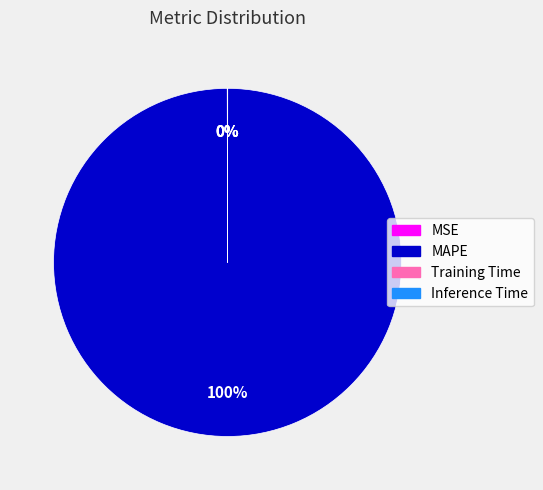

To the nearest percent, what is the average slice percentage?

25%